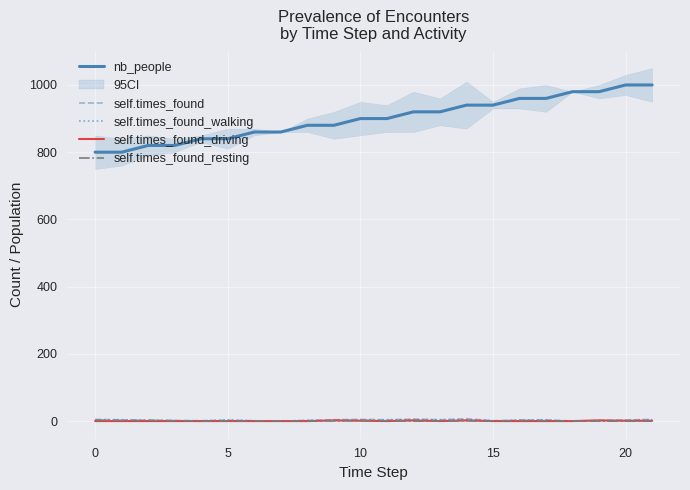

What is the minimum value for nb_people?

800